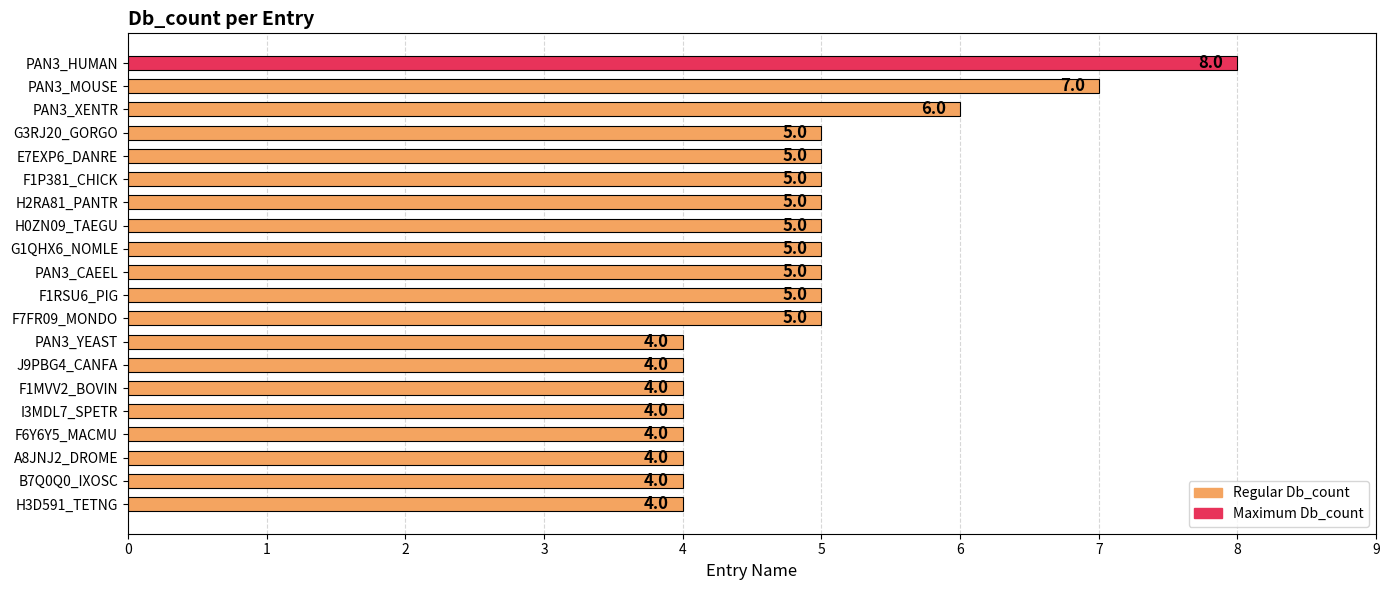

Count the number of categories in the chart.

20